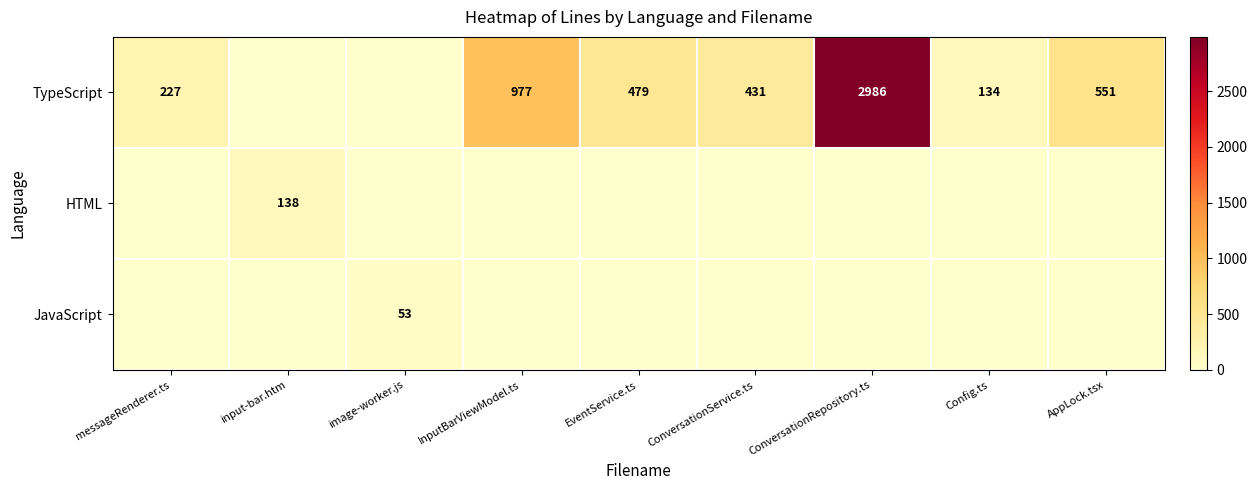

What is the difference between the TypeScript values at EventService.ts and ConversationRepository.ts?

2507